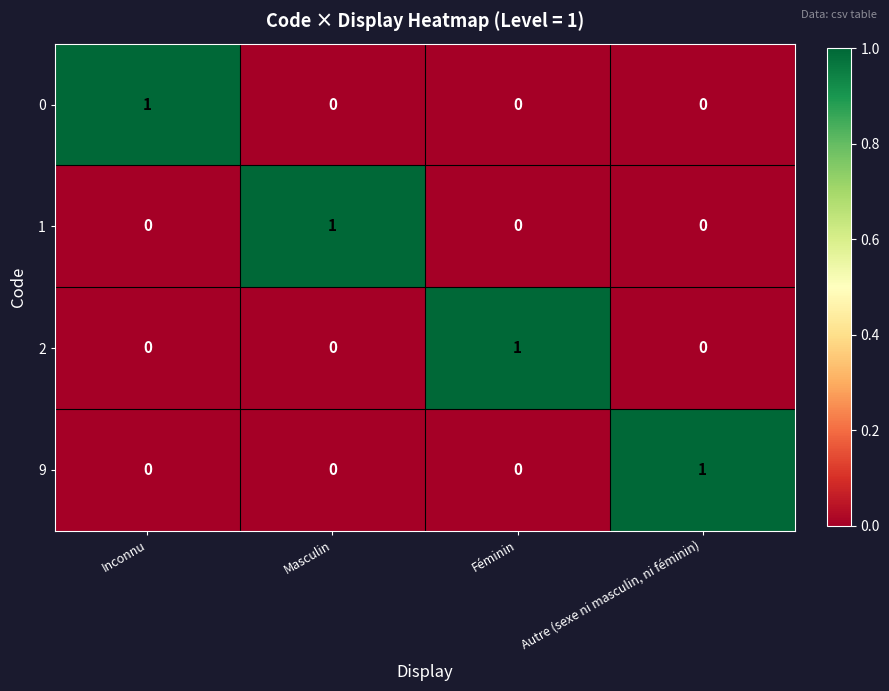

True or false: 2 has a value of 0 at Masculin.

True